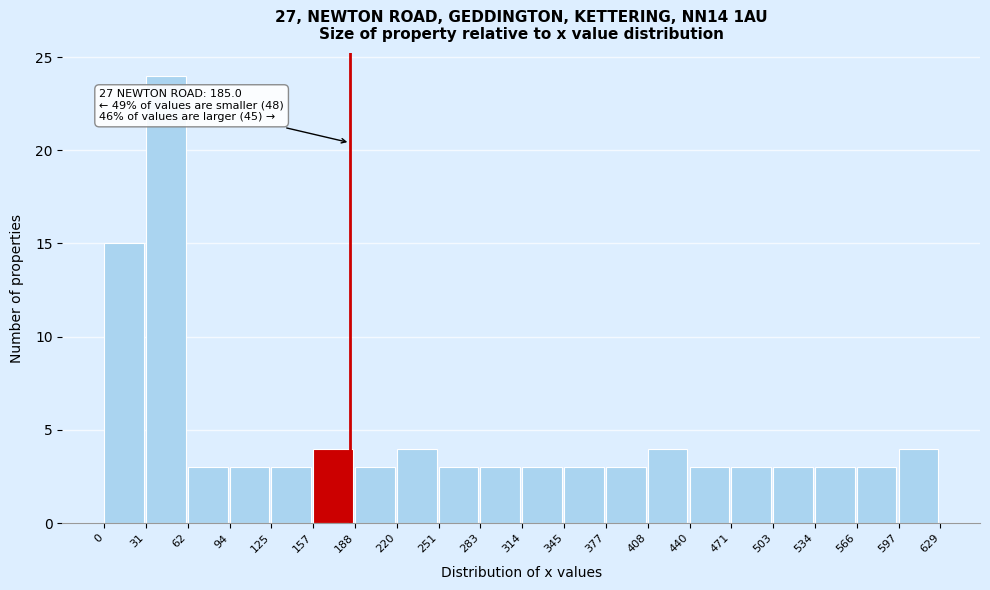

Which range on the x-axis has the tallest bar?

31 to 62